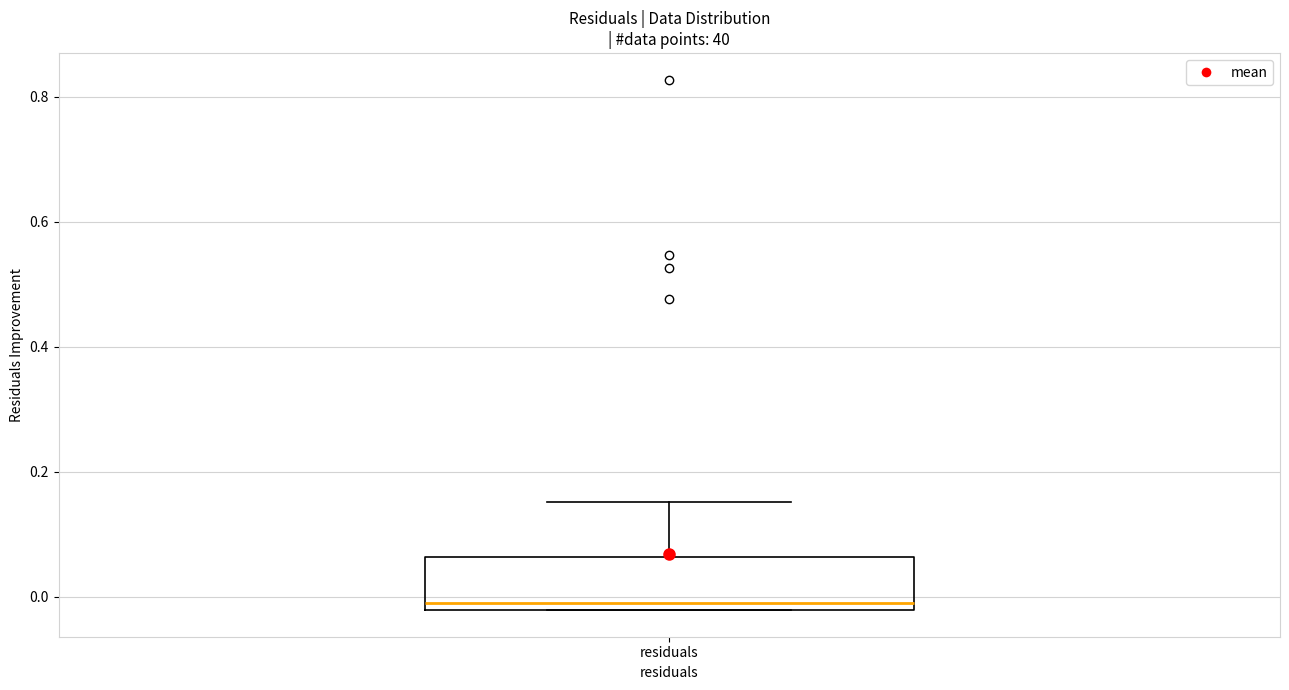

Where does the upper whisker of the box for residuals end on the y-axis? The values are not printed on the chart, so give them approximately, as read against the axis.

0.16